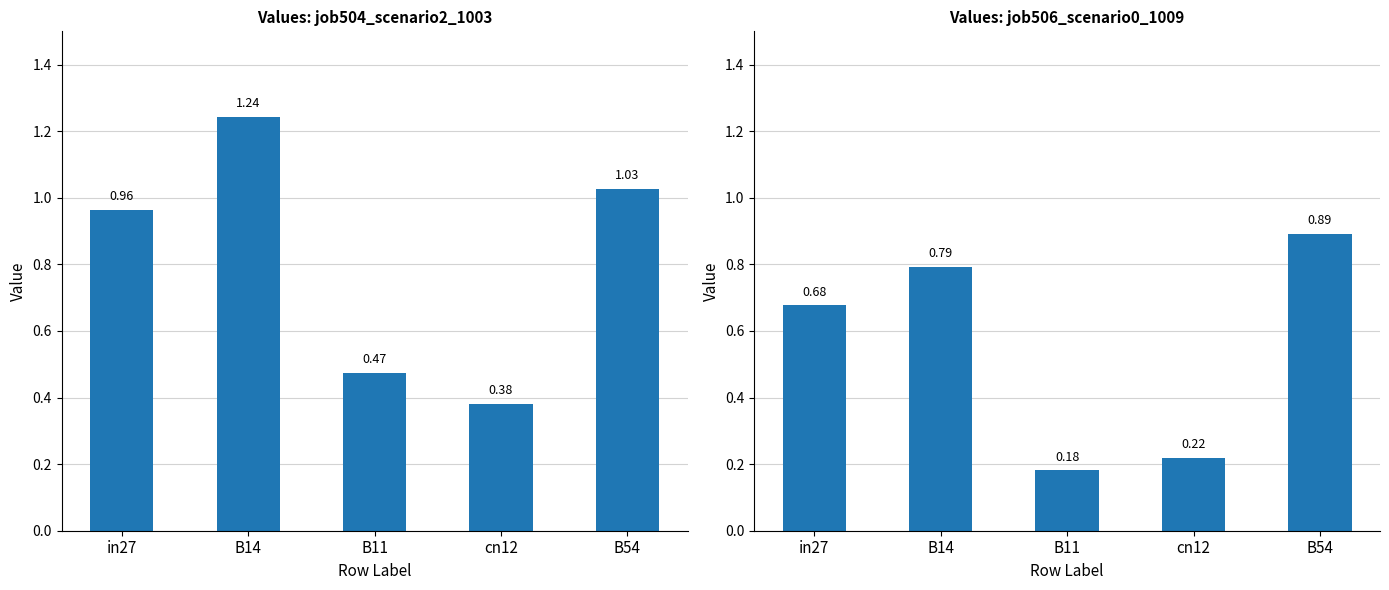

Reading left to right, transcribe all the data shown in this chart.

job504_scenario2_1003: 1.0	1.2	0.5	0.4	1.0
job506_scenario0_1009: 0.7	0.8	0.2	0.2	0.9